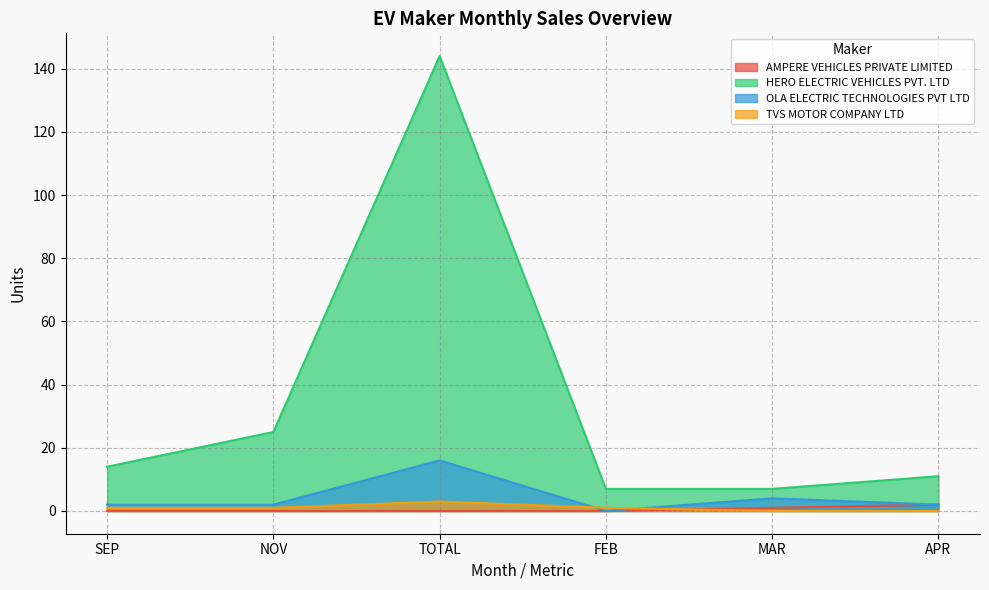

List the series in order of their peak value, lowest first.

AMPERE VEHICLES PRIVATE LIMITED, TVS MOTOR COMPANY LTD, OLA ELECTRIC TECHNOLOGIES PVT LTD, HERO ELECTRIC VEHICLES PVT. LTD